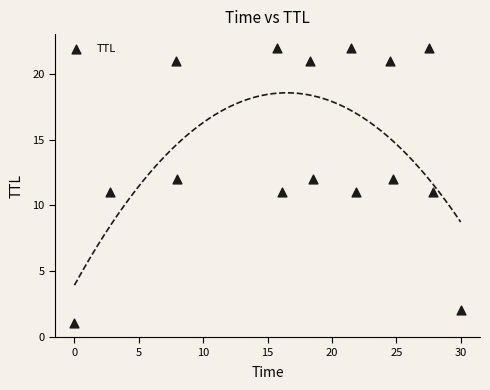

What is the range of Y values (max minus min)?

21